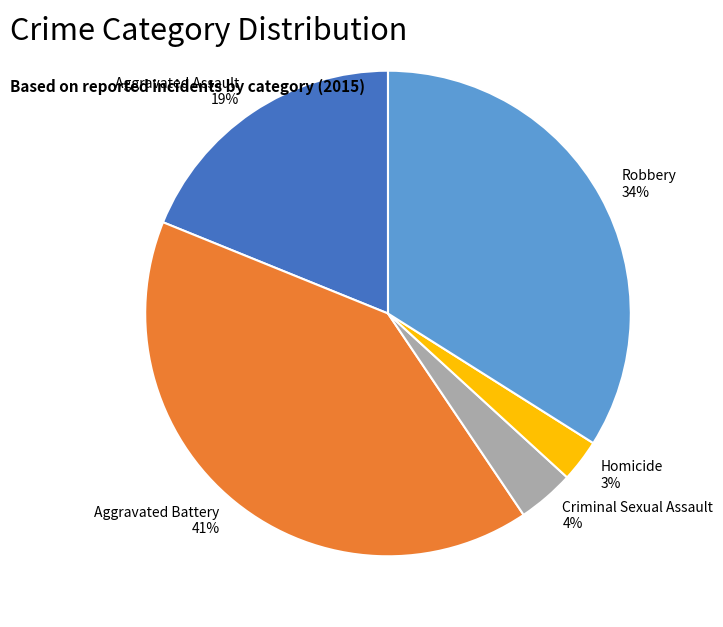

Is there any slice that represents more than half of the pie?

No